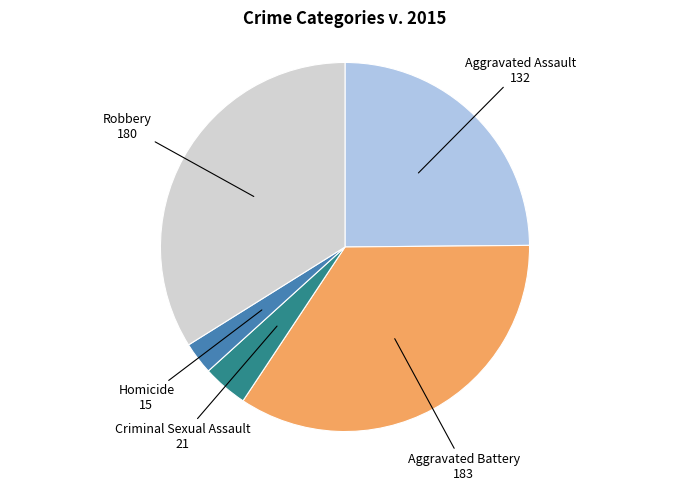

Is there any slice that represents more than half of the pie?

No